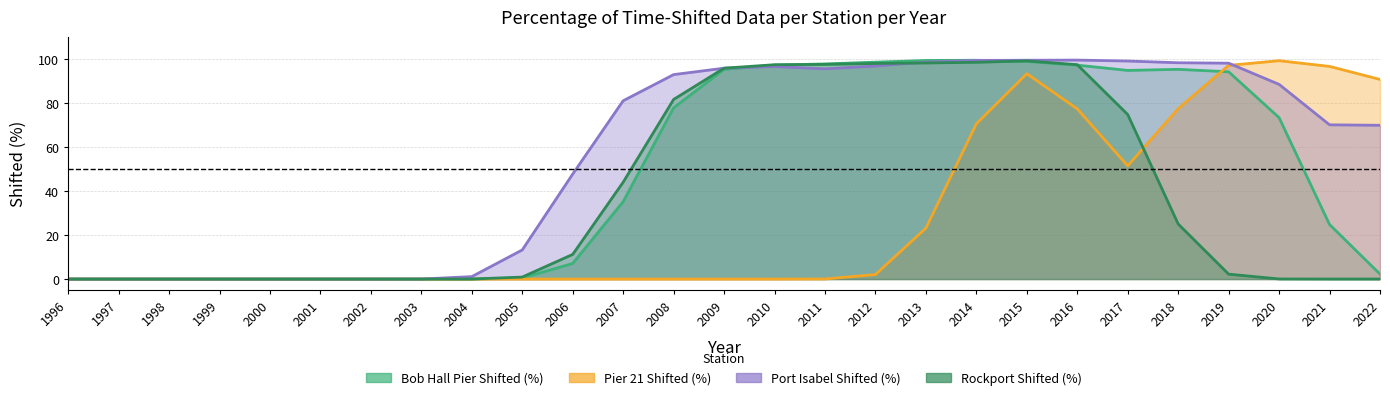

Does the chart have visible grid lines?

Yes